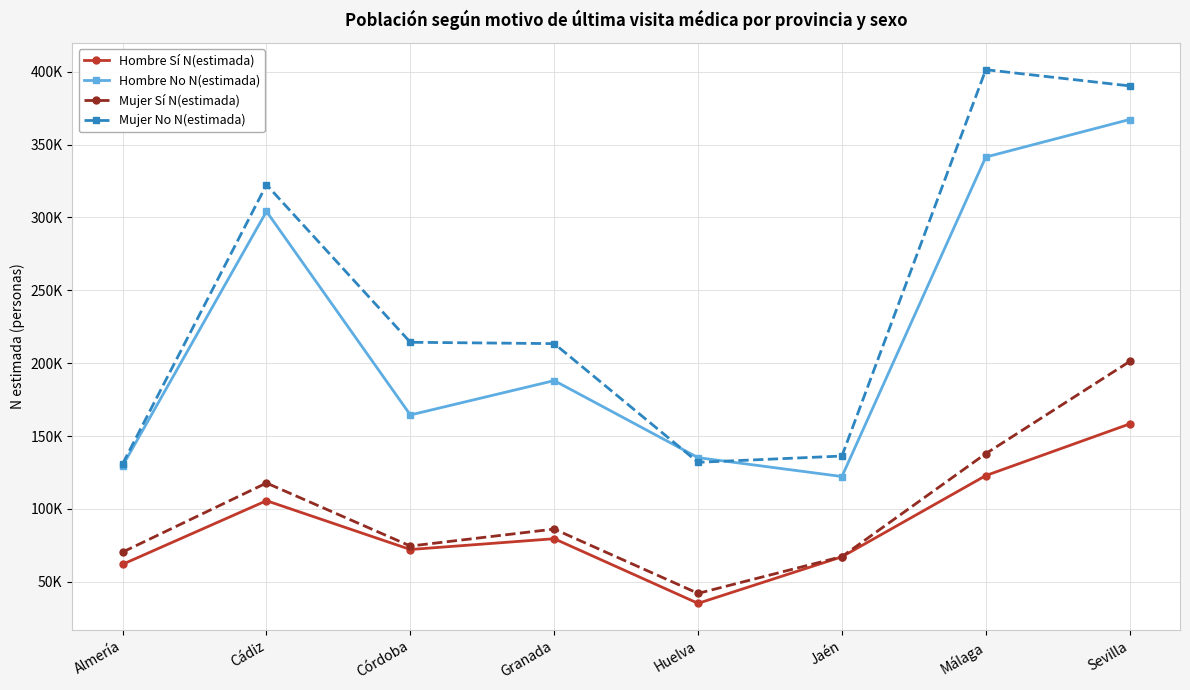

What is the value of the Mujer No N(estimada) point at the 2nd from the left?

322481